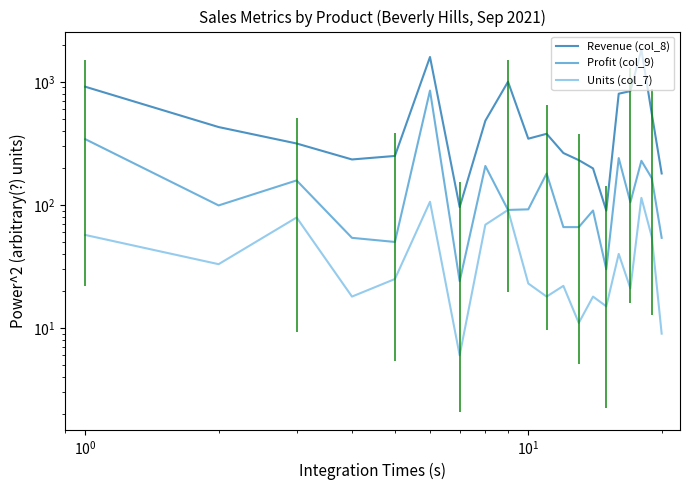

The value of Units (col_7) at 9 is 12.4. True or false?

False